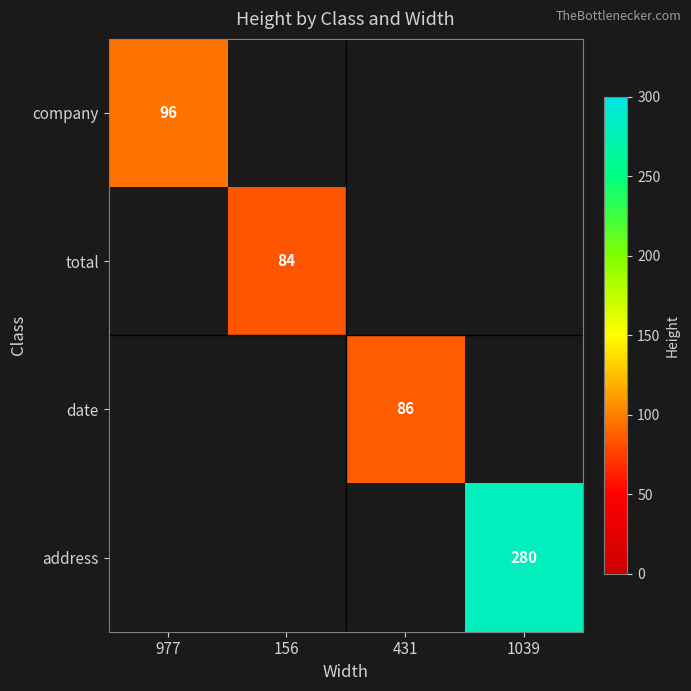

The value of address at 1039 is 491. True or false?

False